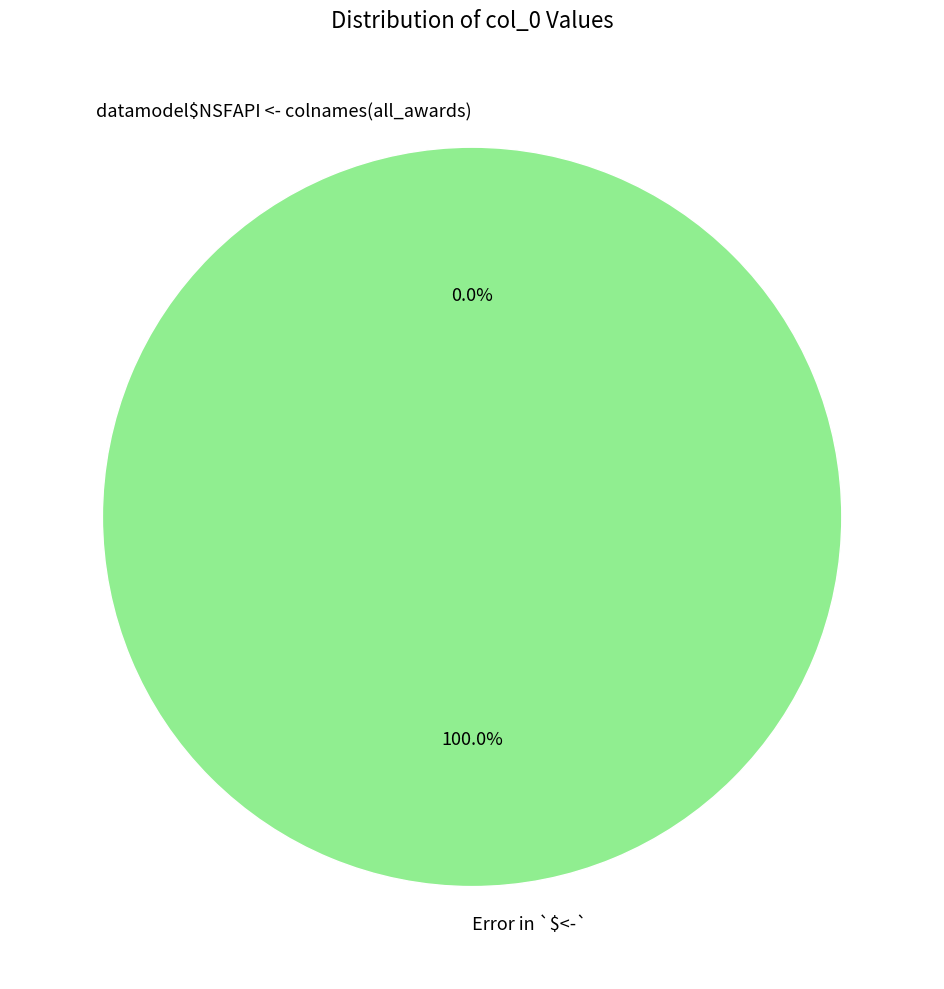

The Error in `$<-` slice represents 99% of the pie. True or false?

False